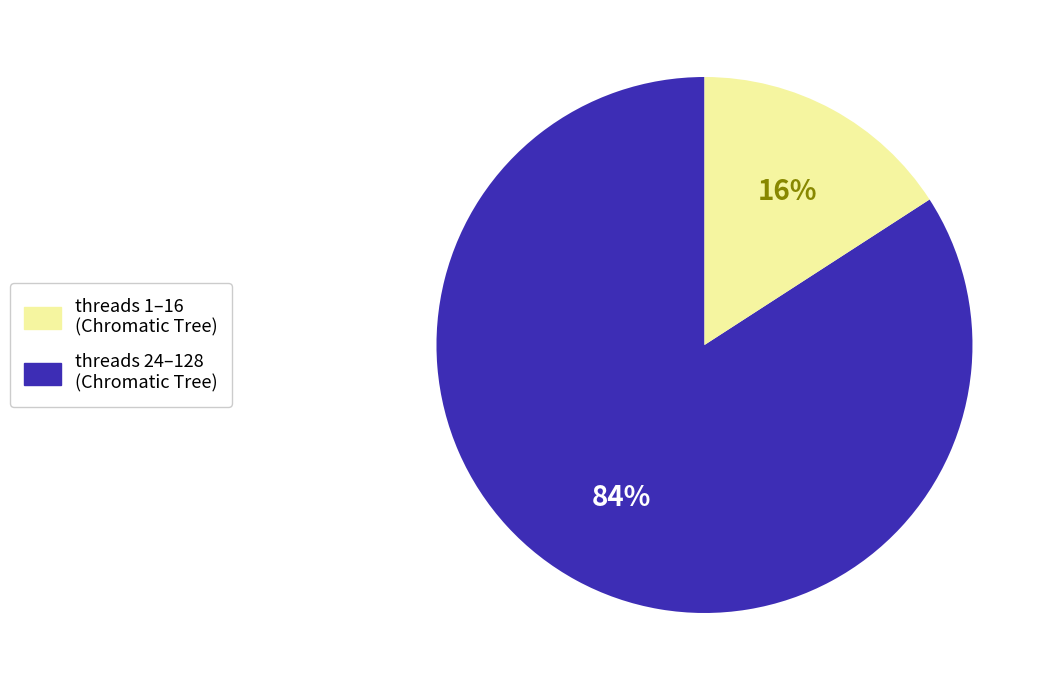

Is there a majority slice in this chart?

Yes